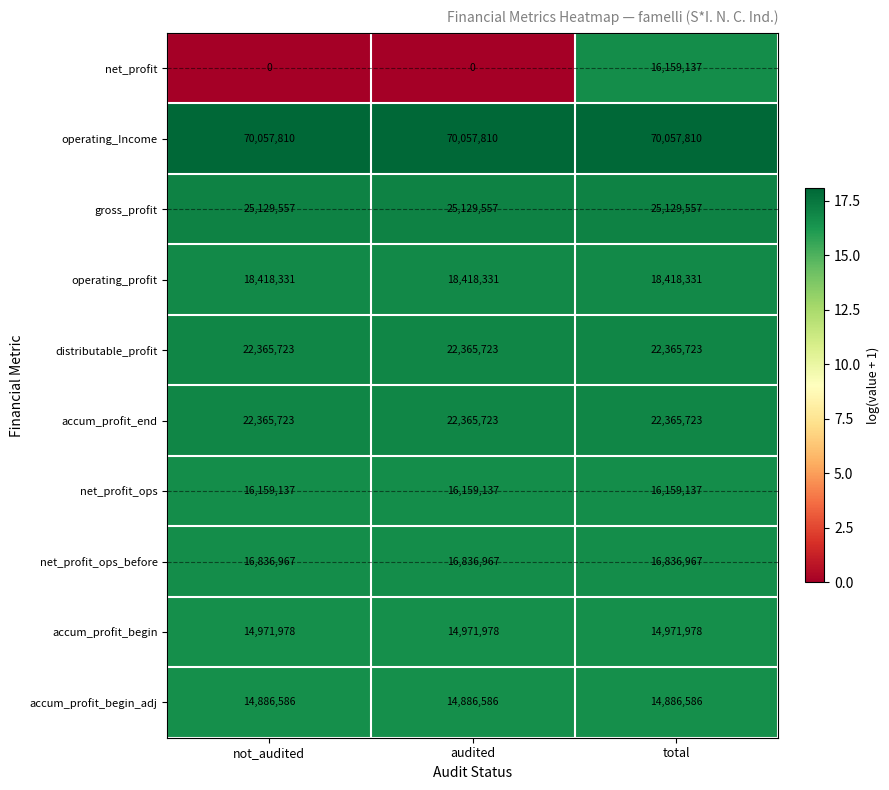

The accum_profit_end series shows 22365723 at total. True or false?

True